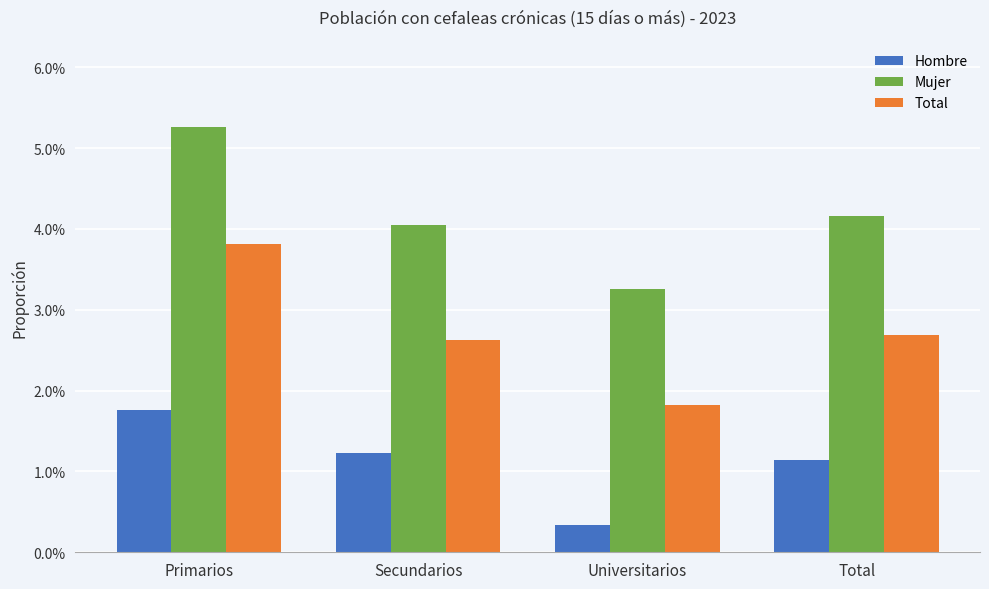

Which has a higher value, Secundarios or Universitarios?

Secundarios